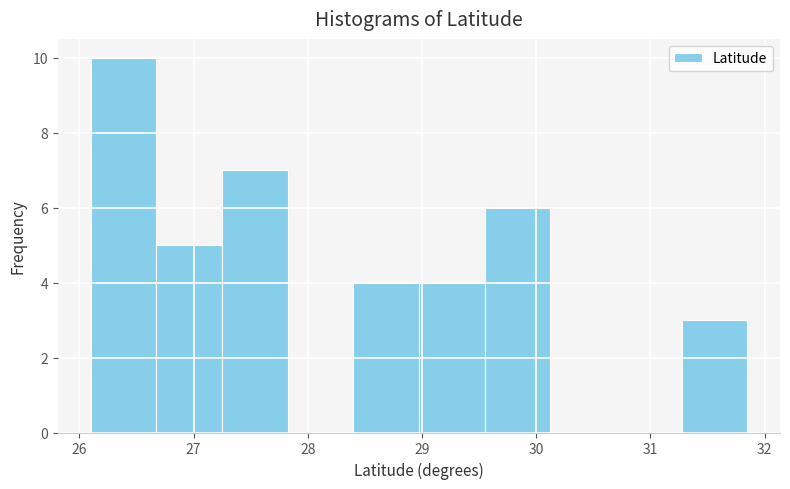

Which range on the x-axis has the tallest bar?

26.1 to 26.7